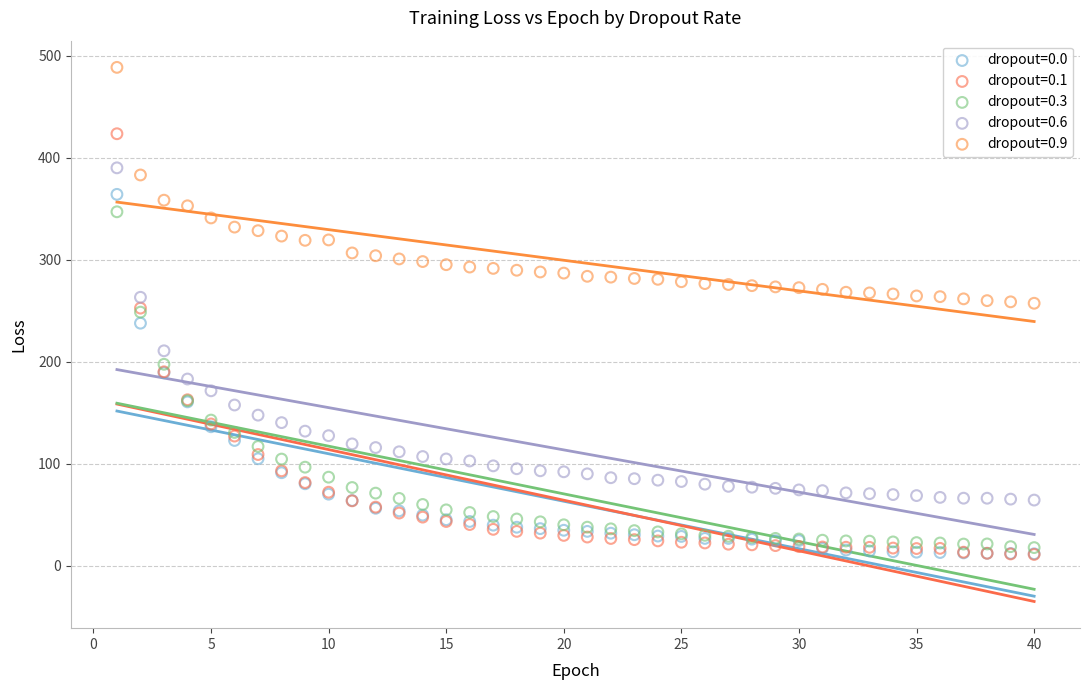

Which series reaches the maximum Y coordinate?

dropout=0.9